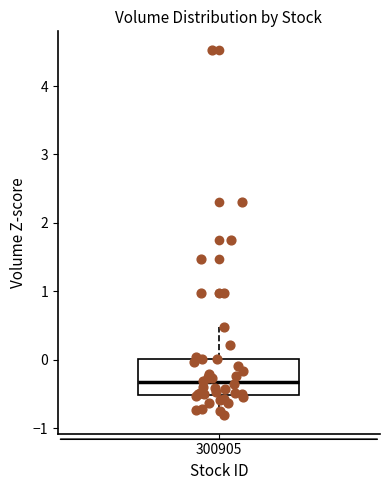

Where is the lower edge of the box at x = 300905 on the y-axis? The values are not printed on the chart, so give them approximately, as read against the axis.

-0.5